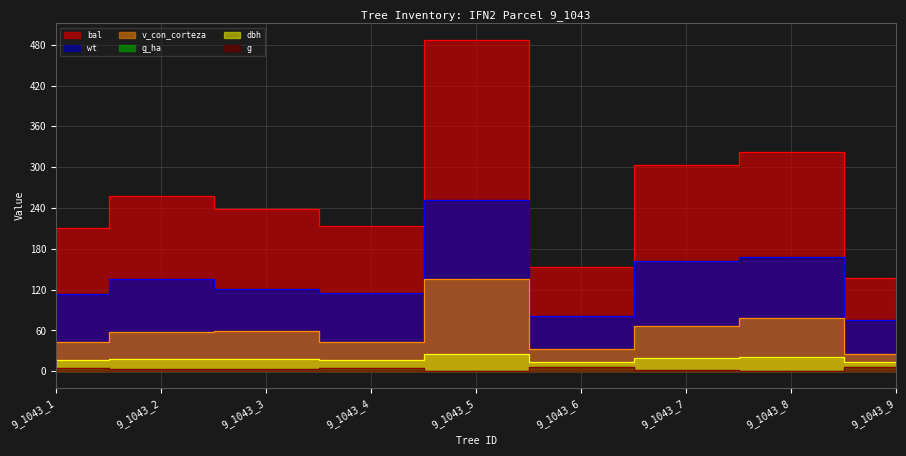

How many lines are shown in the chart?

6